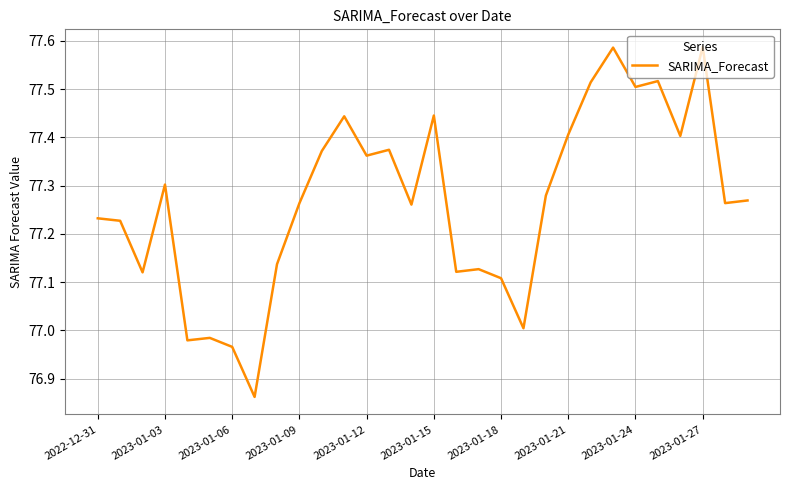

What is the difference between the maximum and minimum values?

0.7